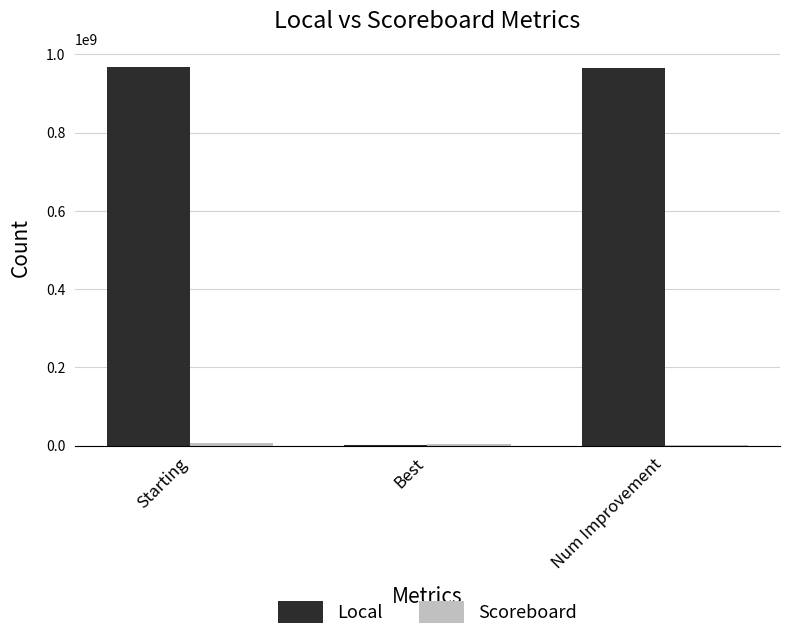

True or false: Local has a value of 520197135 at Num Improvement.

False